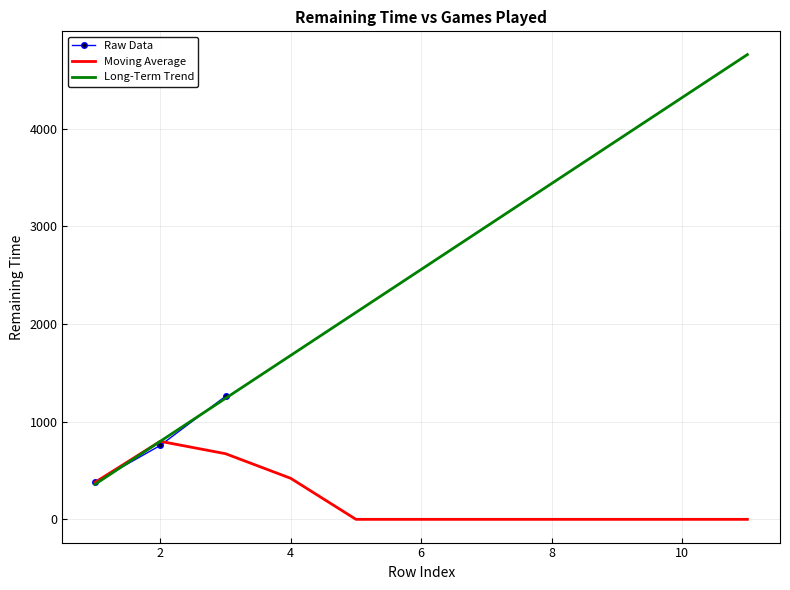

The Raw Data series shows nan at 9. True or false?

False